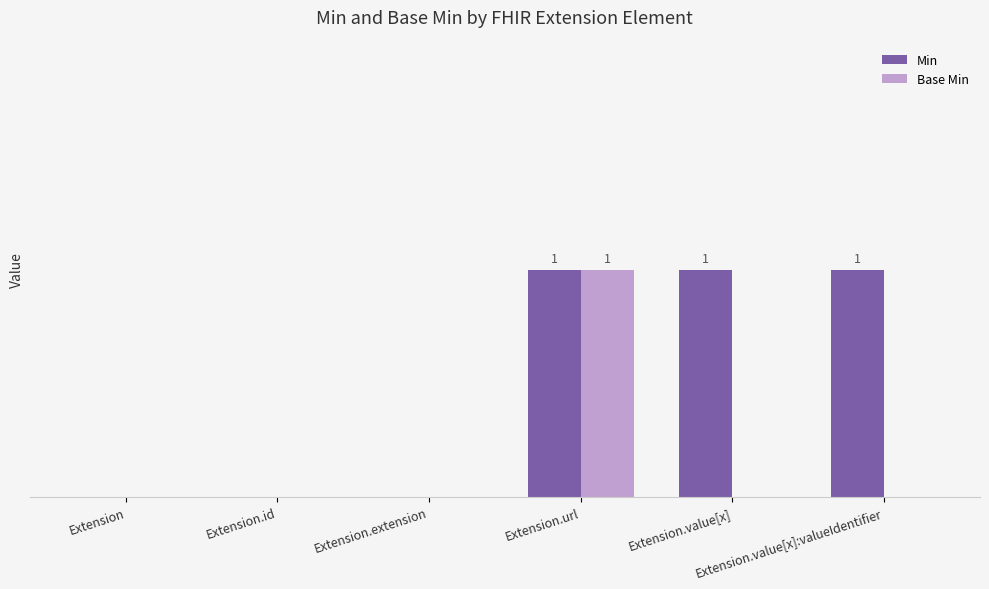

Which series has the largest total across all categories?

Min